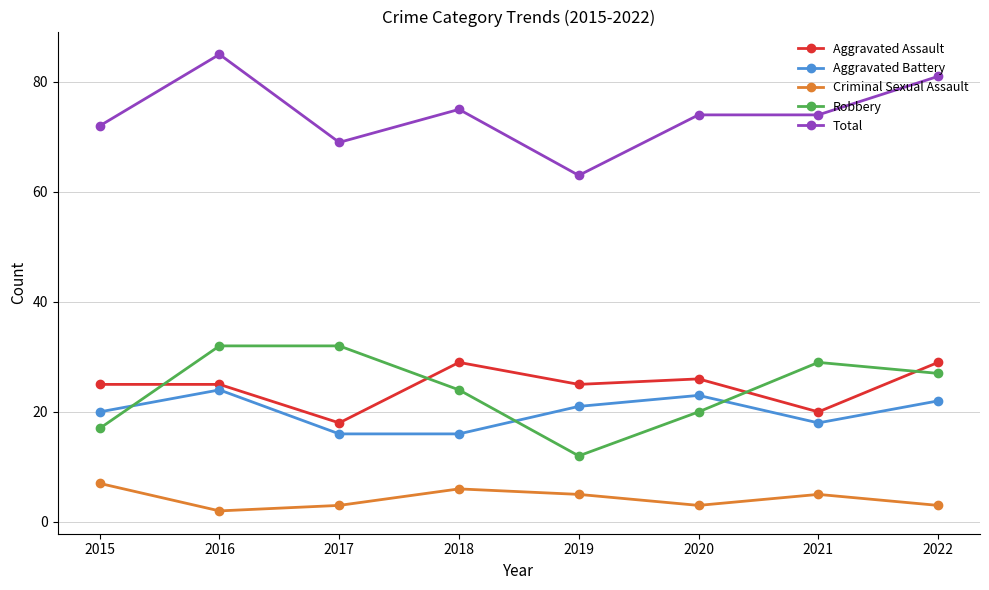

What are all the series names shown in the legend?

Aggravated Assault, Aggravated Battery, Criminal Sexual Assault, Robbery, Total